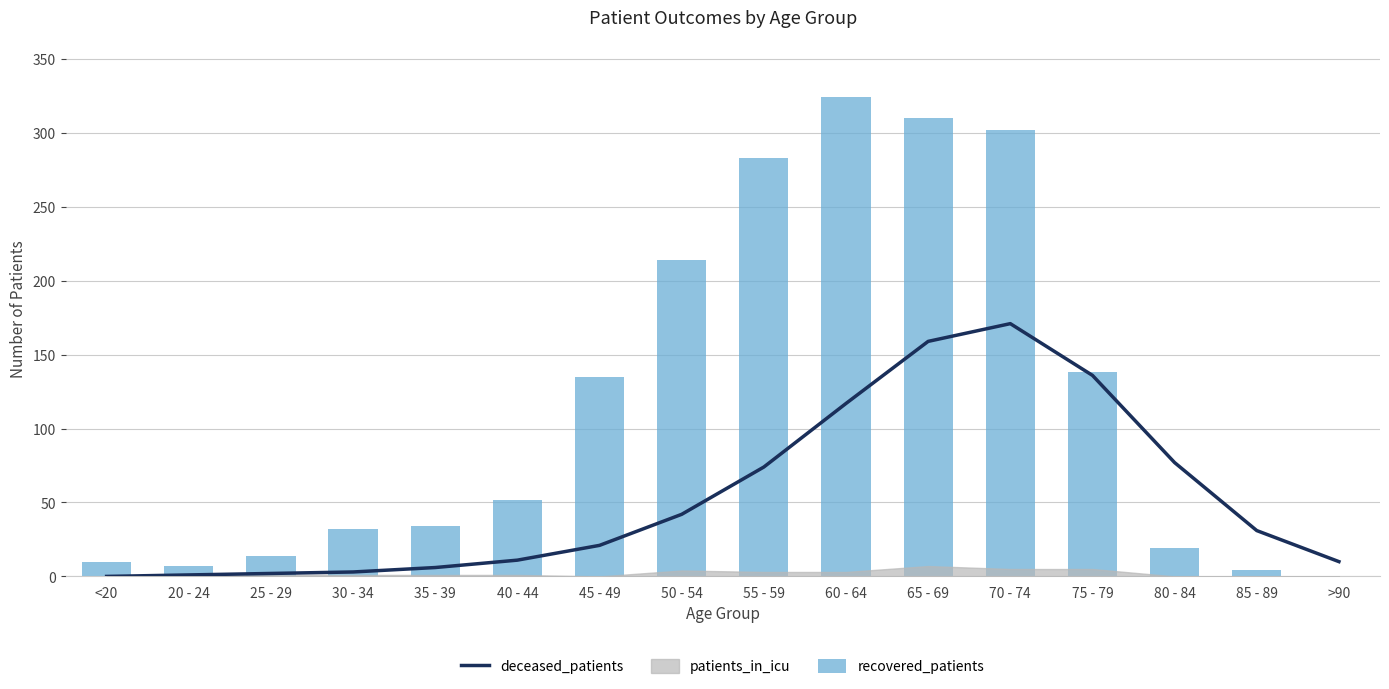

What is the total value across all series at 60 - 64?

441